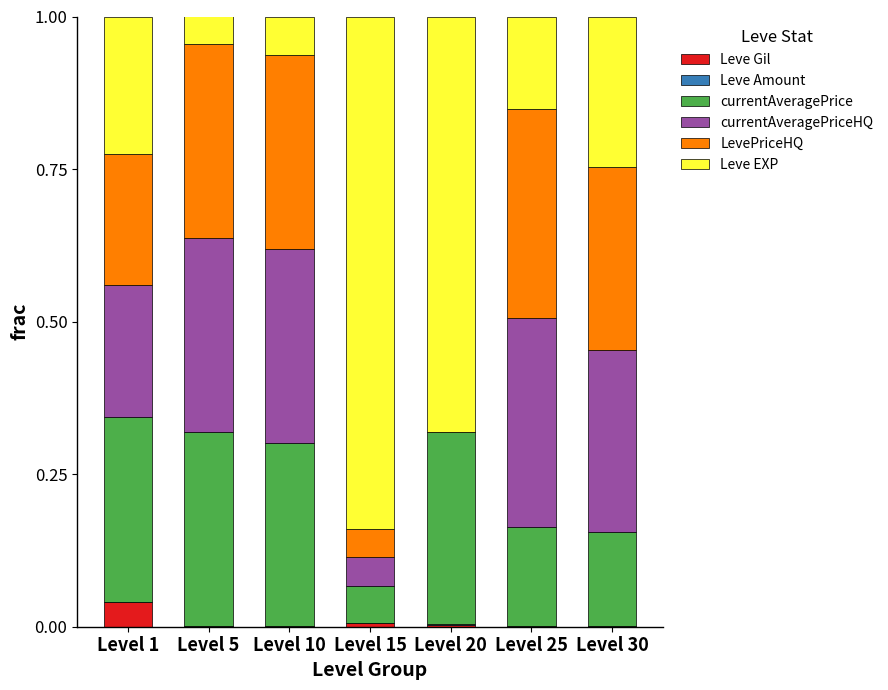

Is it true that Leve Gil equals 0.0 at Level 10?

True